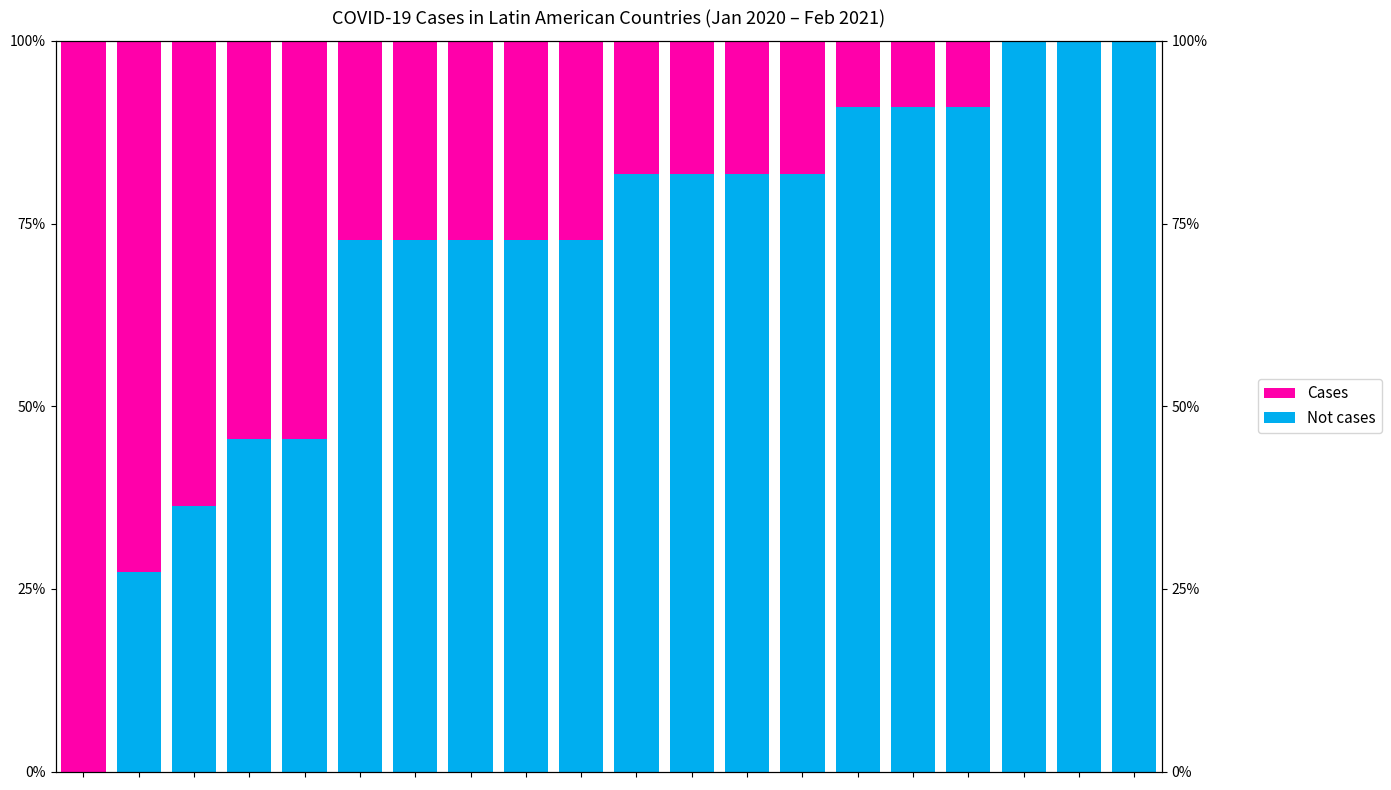

Reading right to left, transcribe all the data shown in this chart.

Not cases: 1.0	1.0	1.0	0.9	0.9	0.9	0.8	0.8	0.8	0.8	0.7	0.7	0.7	0.7	0.7	0.5	0.5	0.4	0.3	0.0
Cases: 0.0	0.0	0.0	0.1	0.1	0.1	0.2	0.2	0.2	0.2	0.3	0.3	0.3	0.3	0.3	0.5	0.5	0.6	0.7	1.0